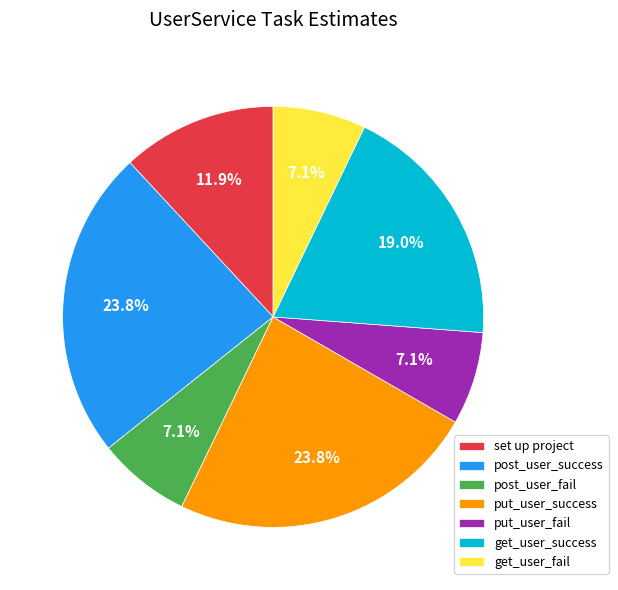

Is it true that post_user_fail is 14% of the pie?

False